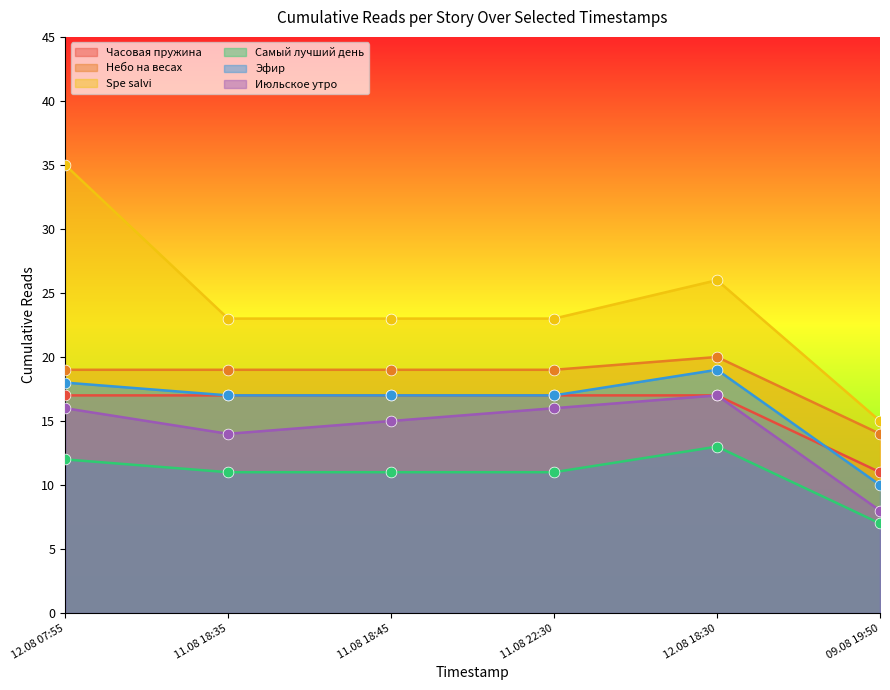

Which series has the largest total across all categories?

Spe salvi